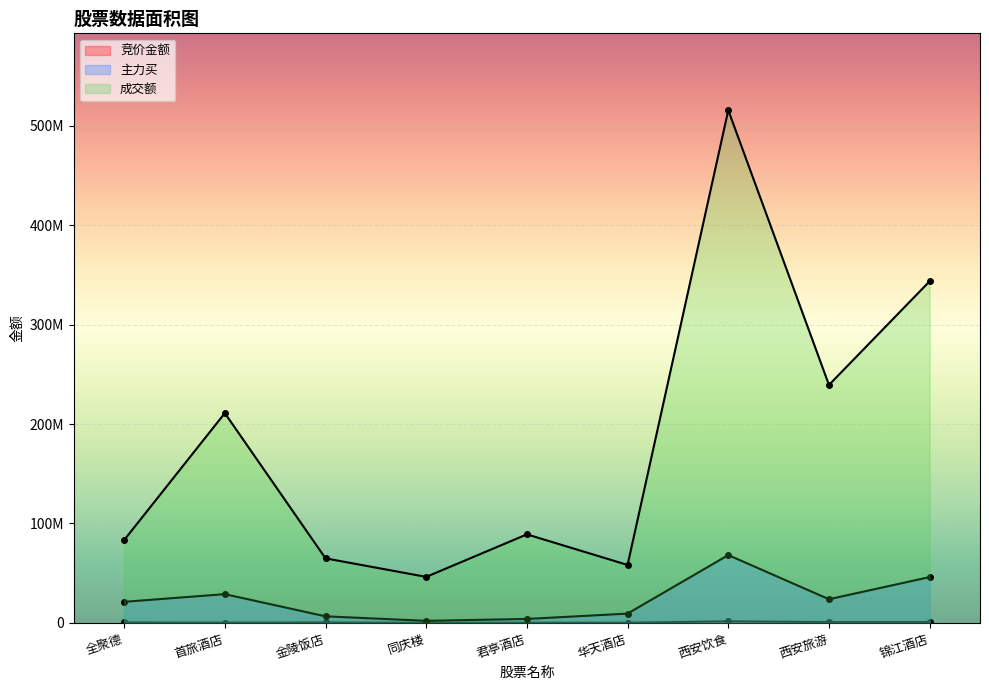

Reading left to right, what are all the values shown in this chart?

竞价金额: 全聚德=440897	首旅酒店=280492	金陵饭店=439845	同庆楼=21000	君亭酒店=189336	华天酒店=181440	西安饮食=1571452	西安旅游=779947	锦江酒店=790920
主力买: 全聚德=21202776	首旅酒店=28924546	金陵饭店=6616472	同庆楼=2078898	君亭酒店=3973627	华天酒店=9354645	西安饮食=68212778	西安旅游=23810011	锦江酒店=46094452
成交额: 全聚德=83267120	首旅酒店=210972589	金陵饭店=64918170	同庆楼=46268332	君亭酒店=89041588	华天酒店=58271767	西安饮食=515563007	西安旅游=239300399	锦江酒店=343587831